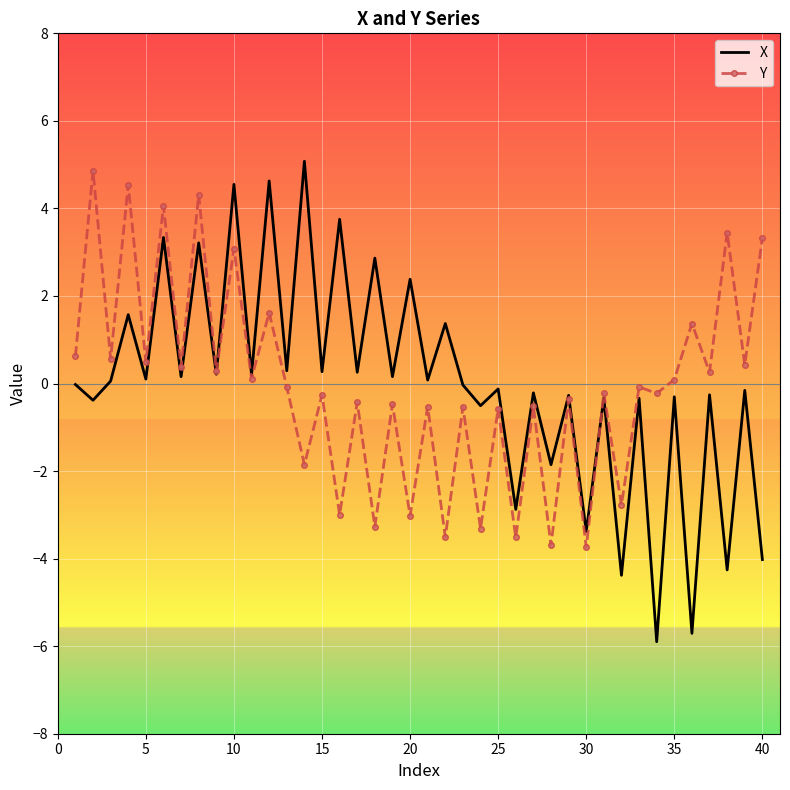

List the series in order of their peak value, lowest first.

Y, X